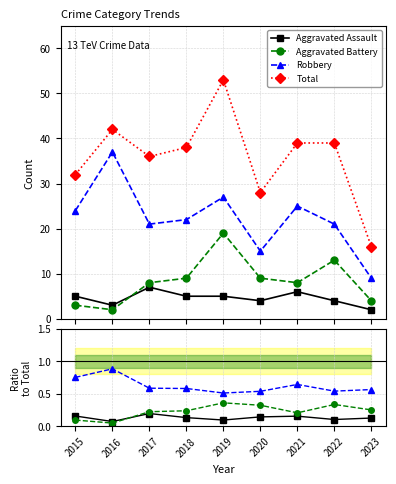

At which label is Robbery closest to 0?

2019